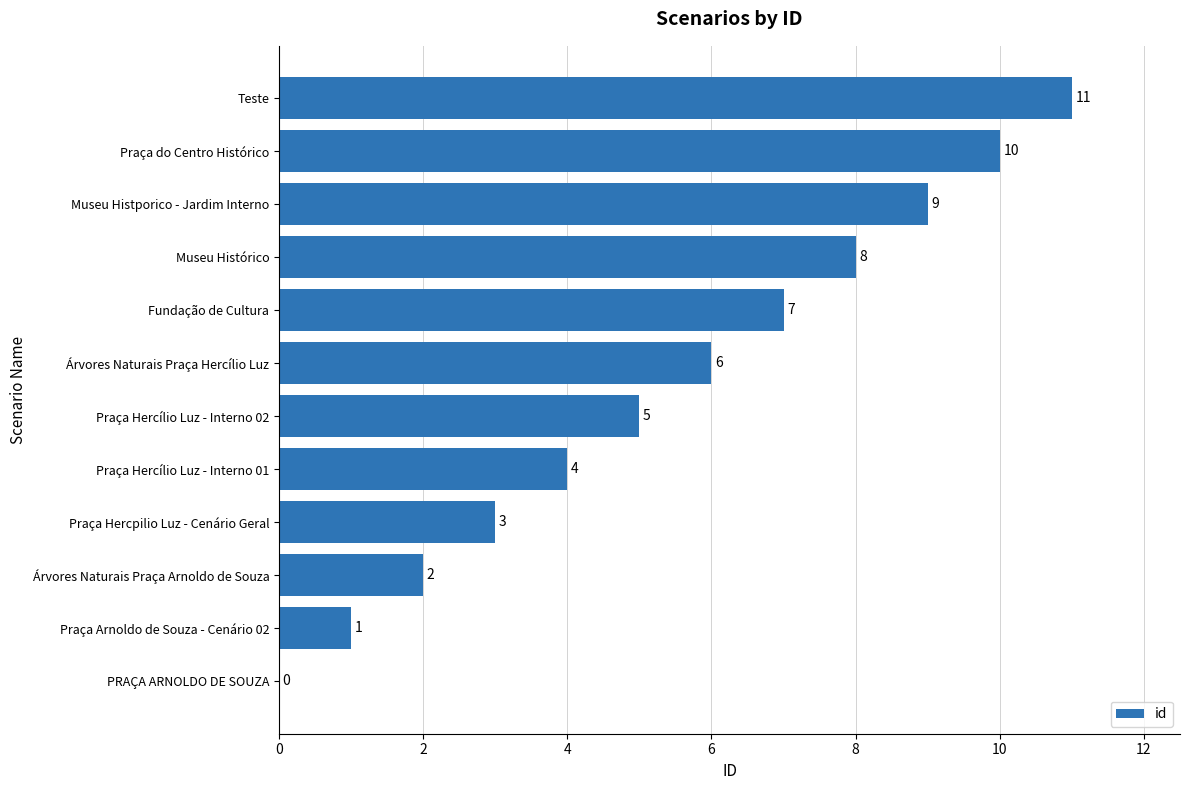

What value does the data have at Teste, to the nearest 10?

10